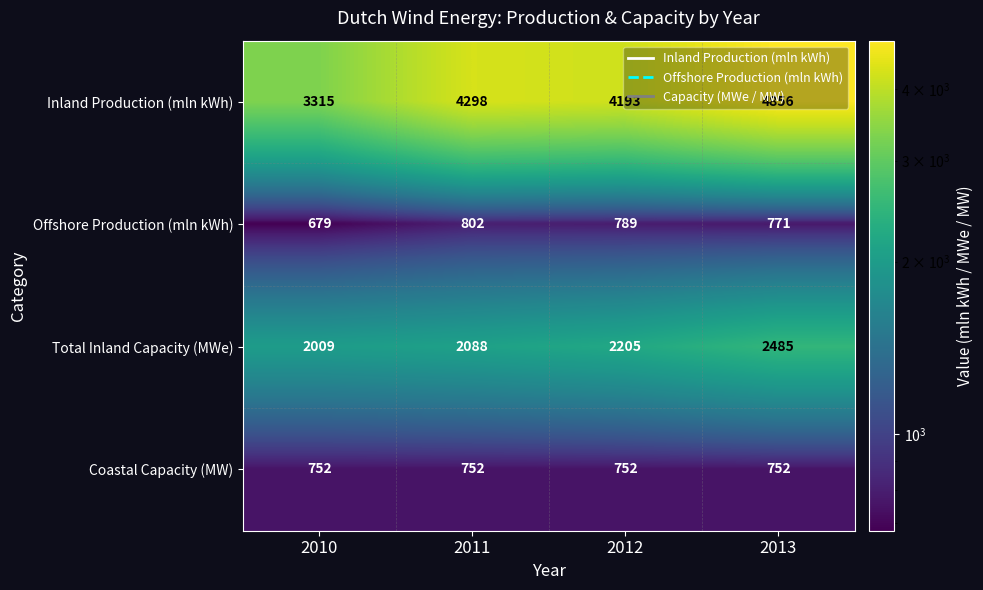

What is the smallest value displayed?

679